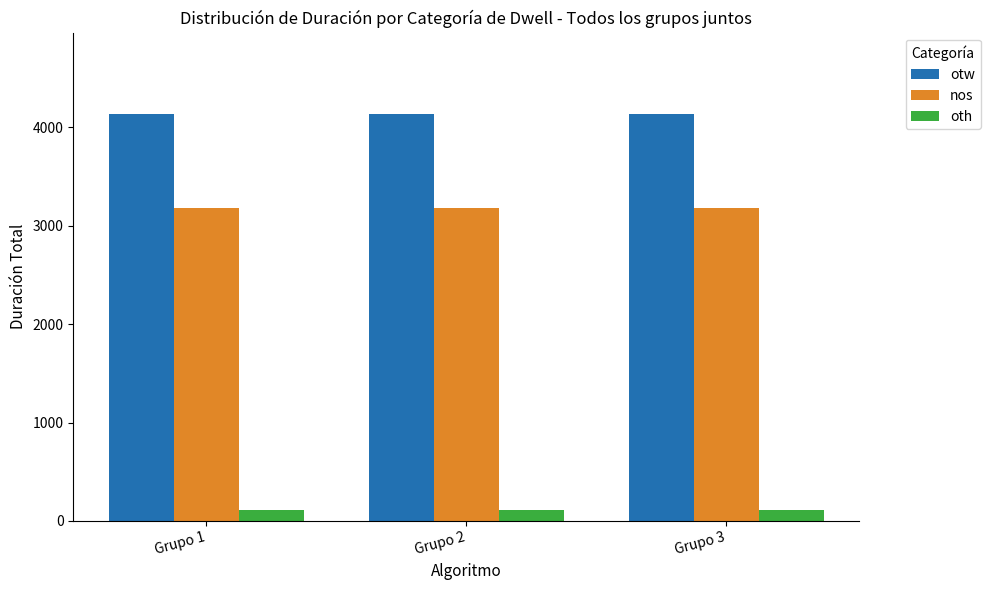

Reading left to right, what are all the values shown in this chart?

otw: Grupo 1=4135	Grupo 2=4135	Grupo 3=4135
nos: Grupo 1=3177	Grupo 2=3177	Grupo 3=3177
oth: Grupo 1=111	Grupo 2=111	Grupo 3=111